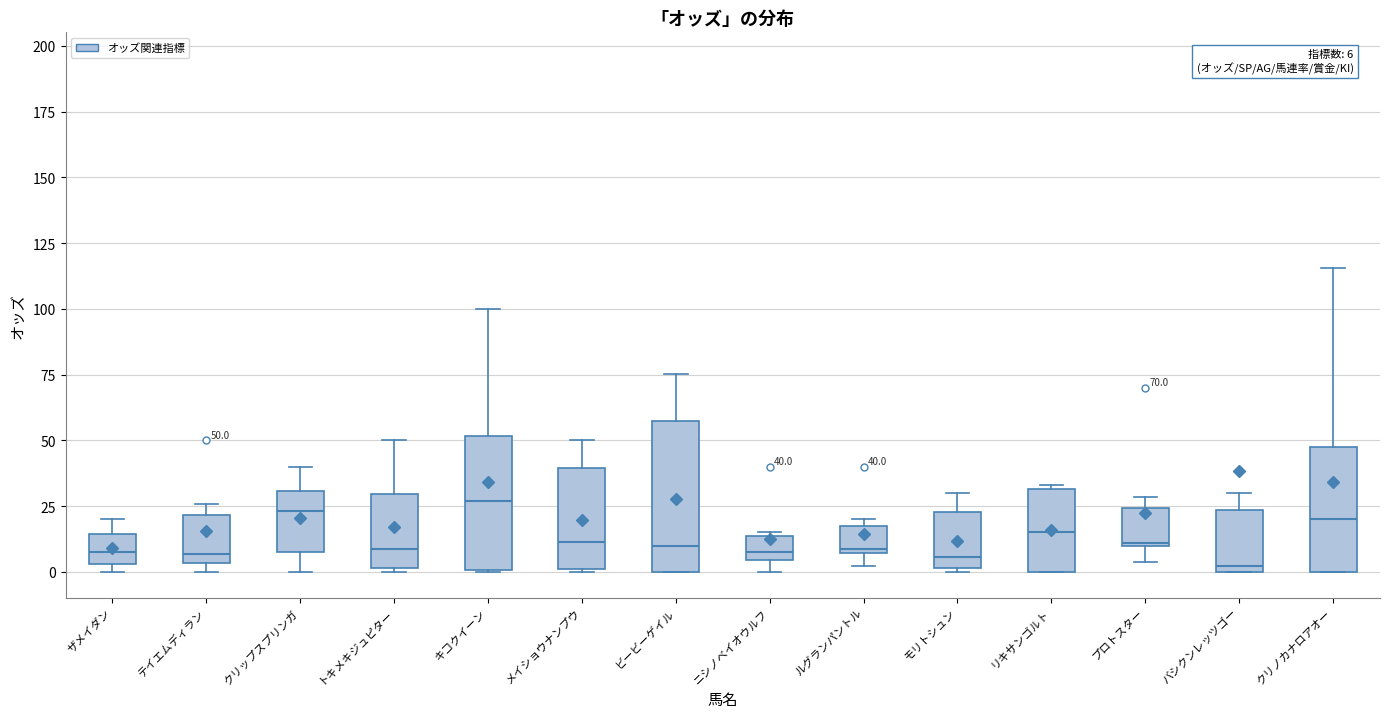

Which box is the tallest, from its lower edge to its upper edge?

ビービーゲイル